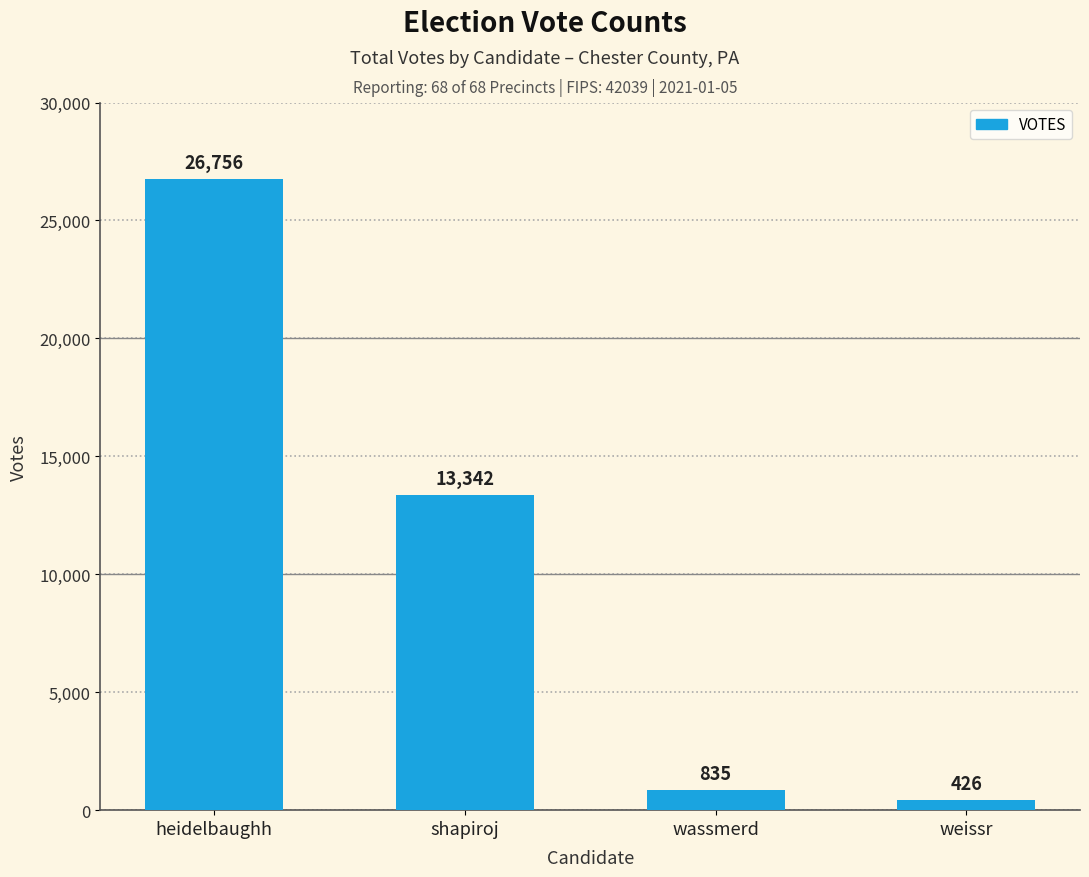

Count the number of data series in this chart.

1